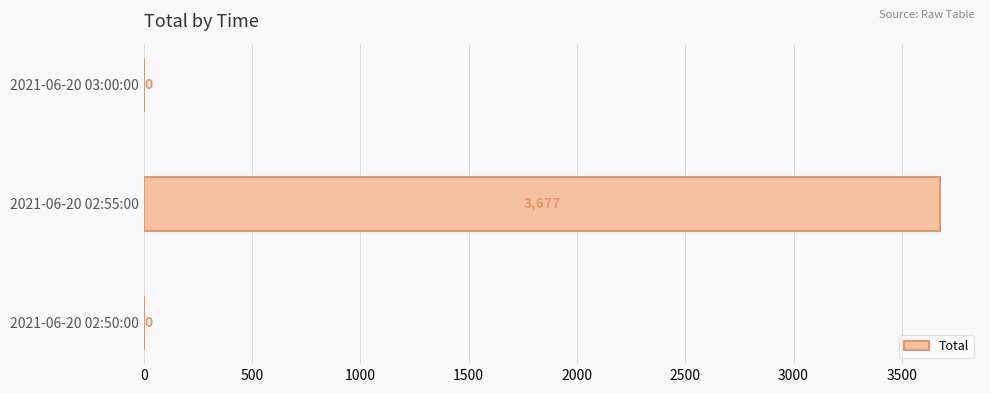

How many series are shown in this chart?

1